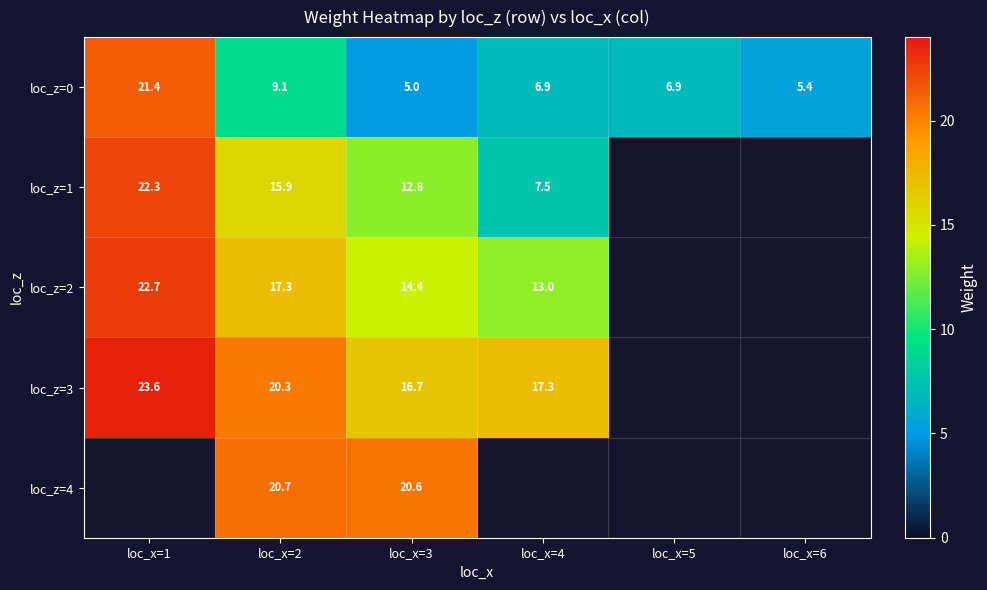

At which label is loc_z=0 closest to 13?

loc_x=2